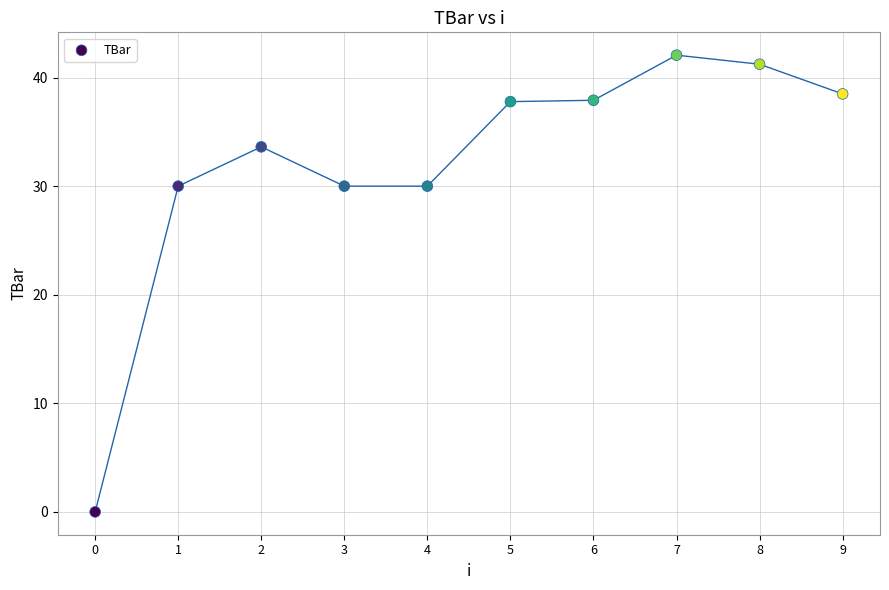

What is the average Y value?

32.1